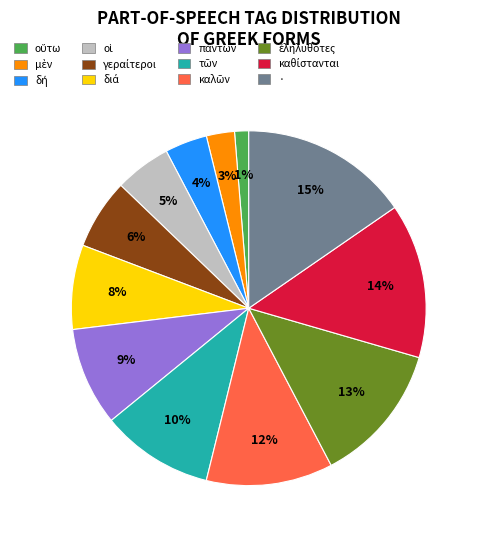

True or false: · accounts for 15% of the total.

True